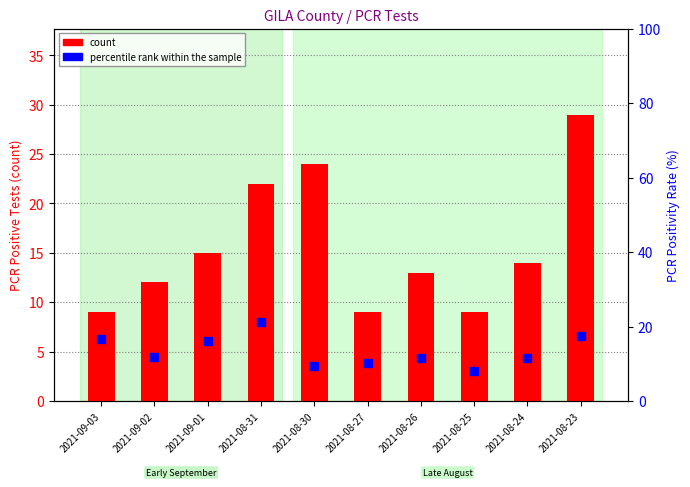

Which series reaches the maximum Y coordinate?

count